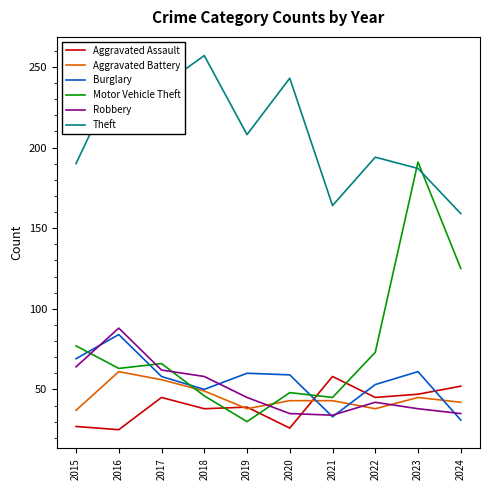

The value of Robbery at 2018 is 78. True or false?

False